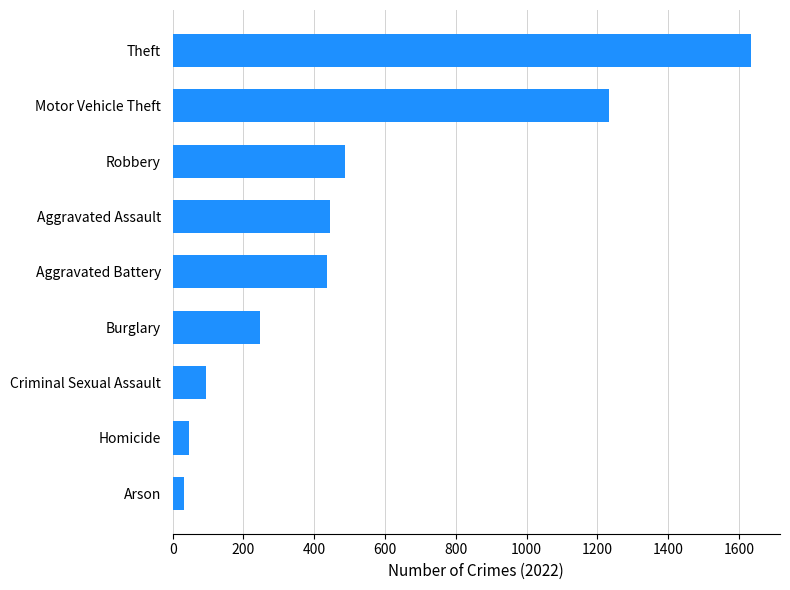

Reading top to bottom, extract all data points from this chart.

1634	1233	488	444	435	248	93	47	31